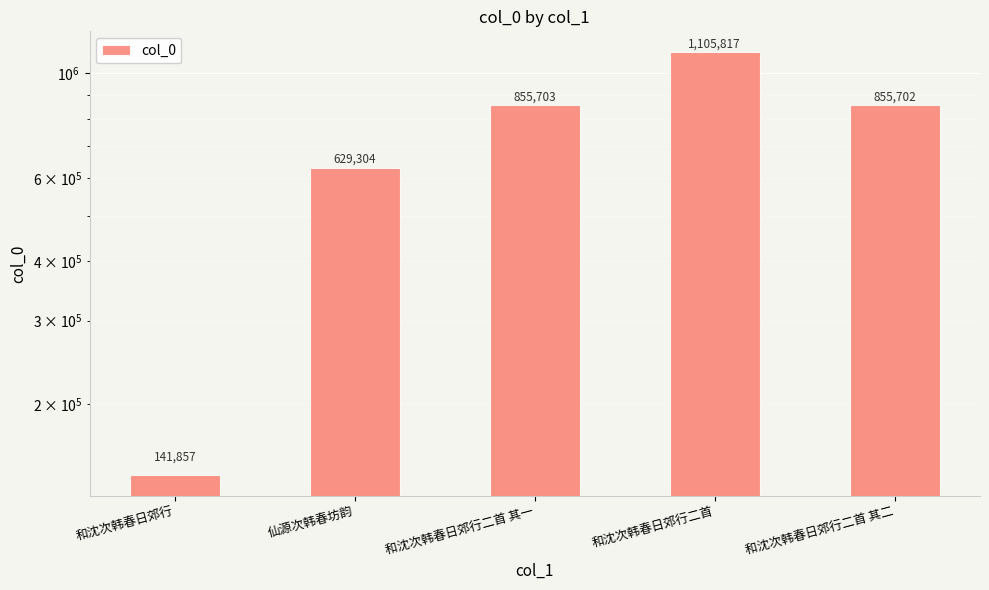

What is the greatest value displayed?

1105817